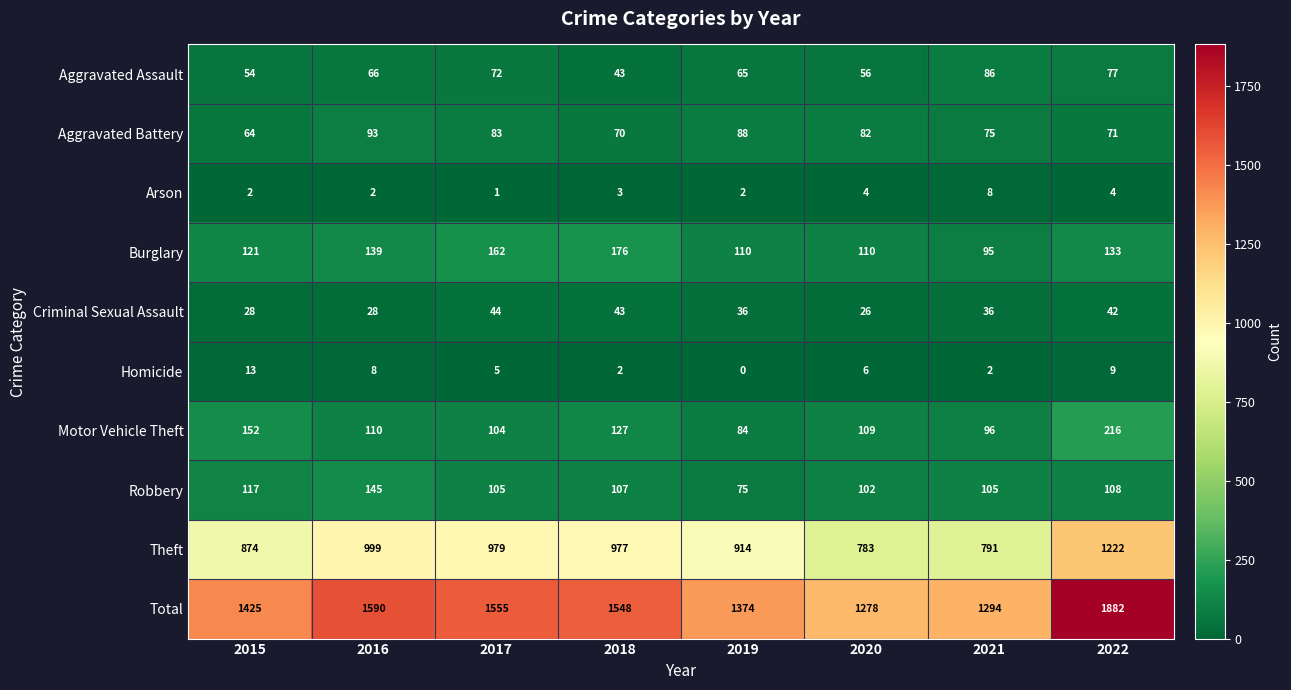

True or false: Homicide has a value of 9 at 2022.

True